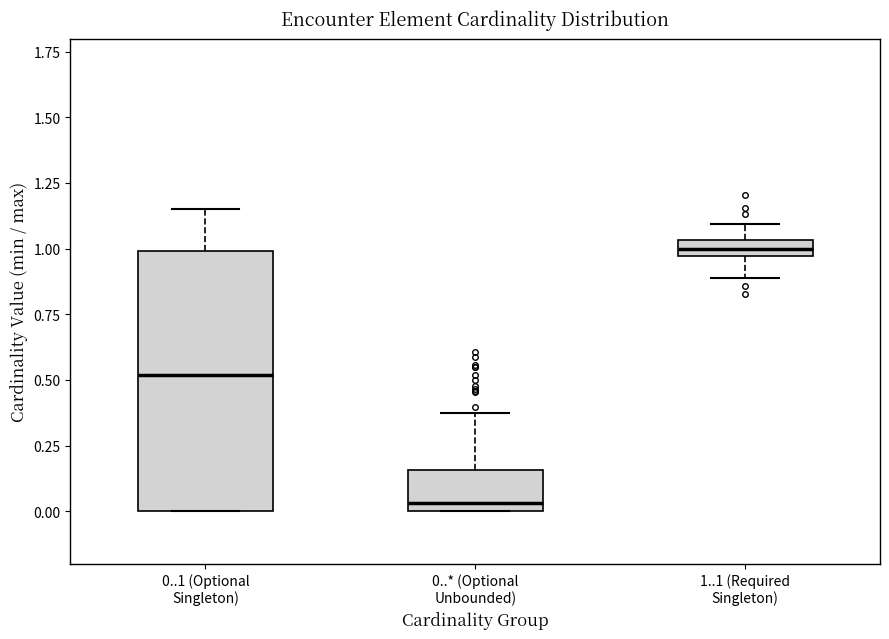

Which box is the tallest, from its lower edge to its upper edge?

0..1 (Optional Singleton)